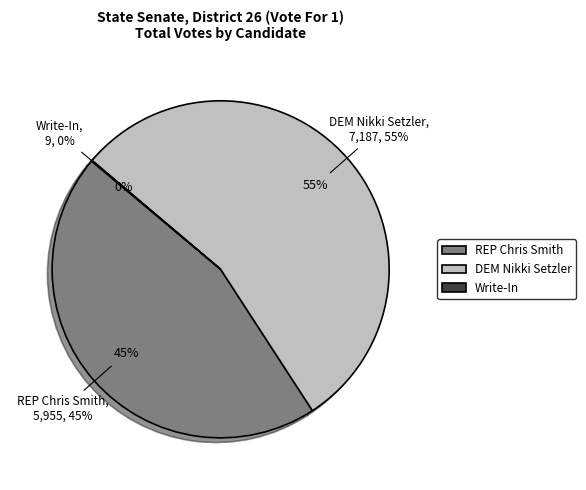

Does any single category account for the majority?

Yes